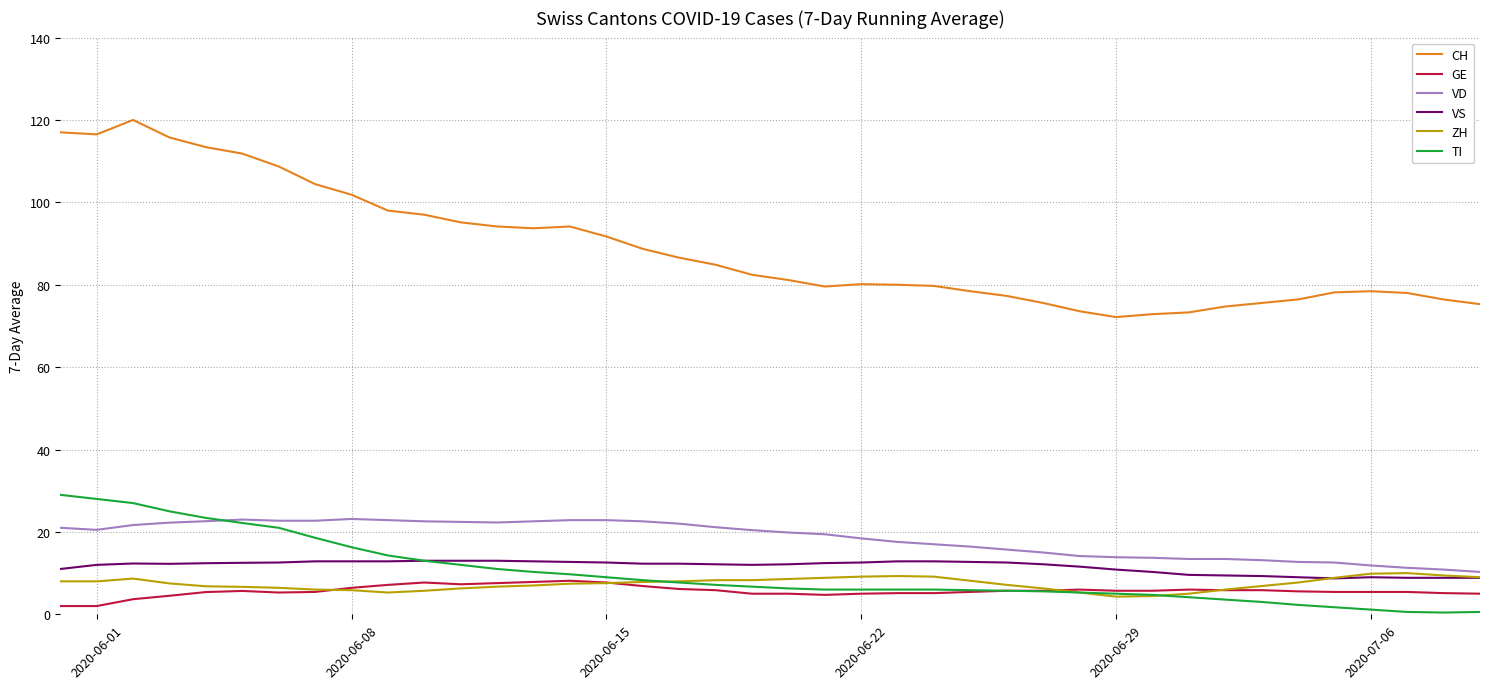

True or false: CH and VD intersect in this chart.

False